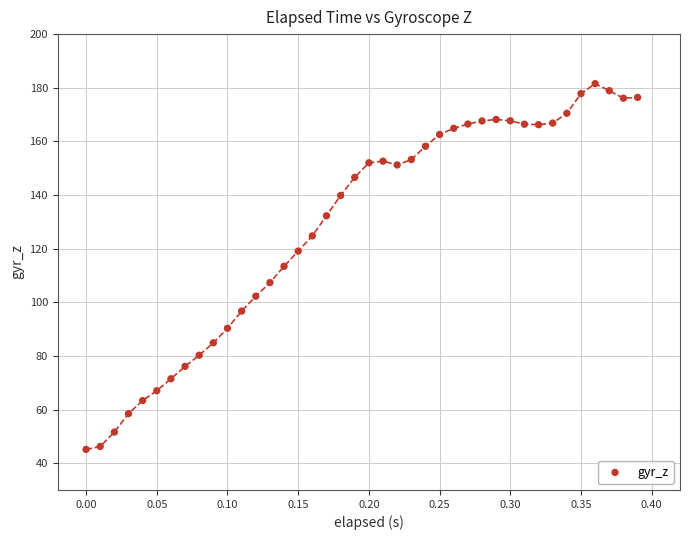

What is the range of Y values (max minus min)?

136.4